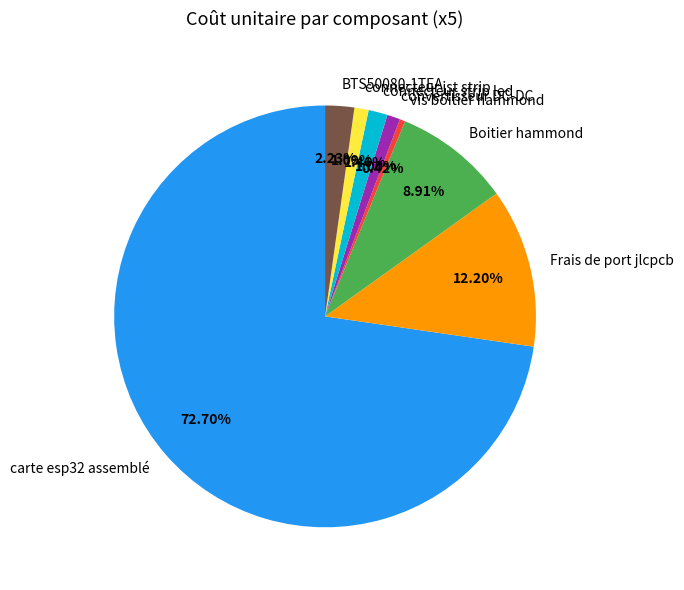

Is it true that connecteur strip led is 11% of the pie?

False